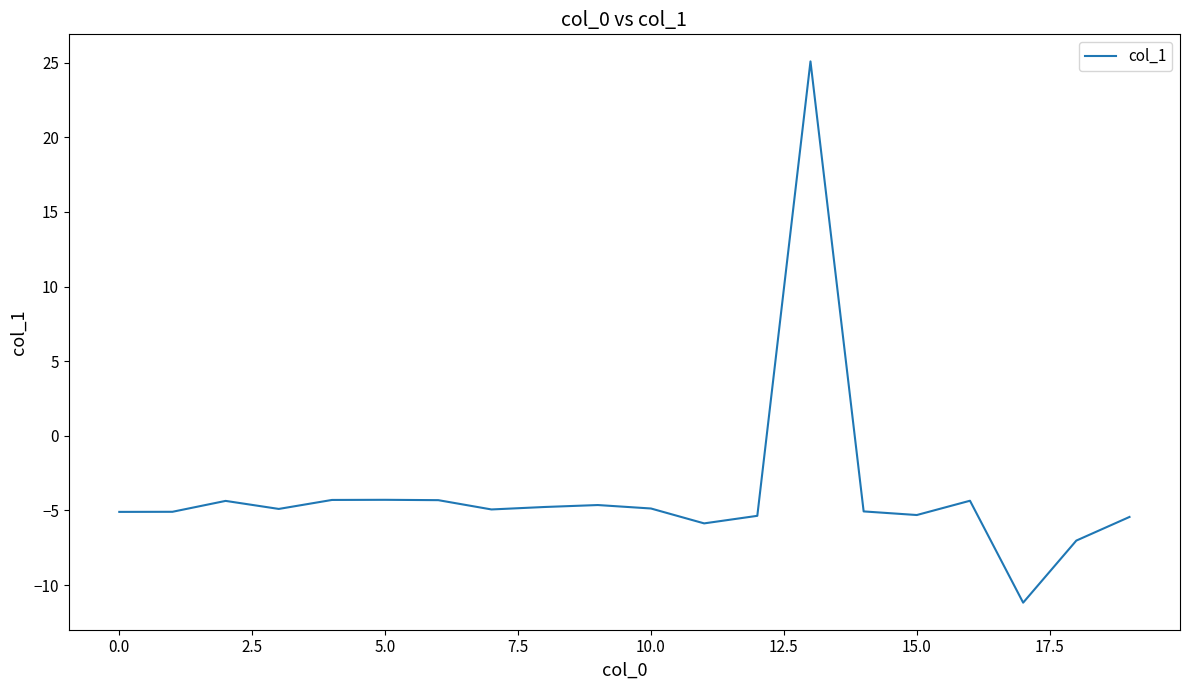

How many values are below -4?

19